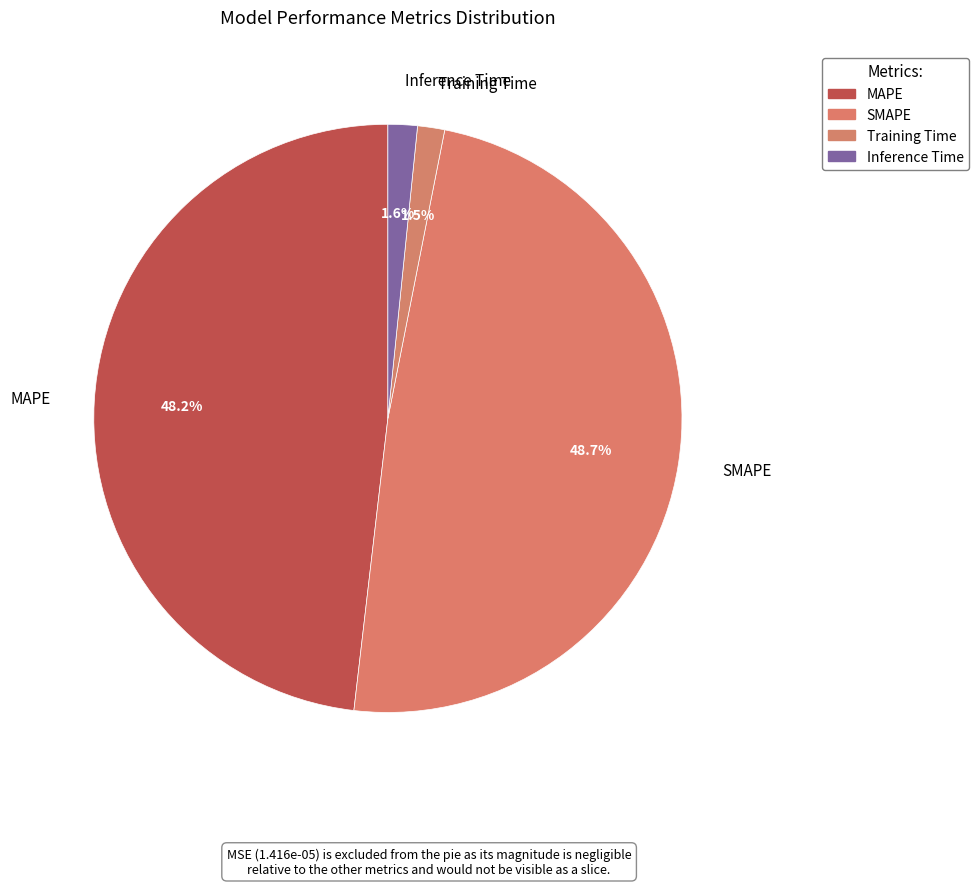

How many segments does this pie chart have?

4